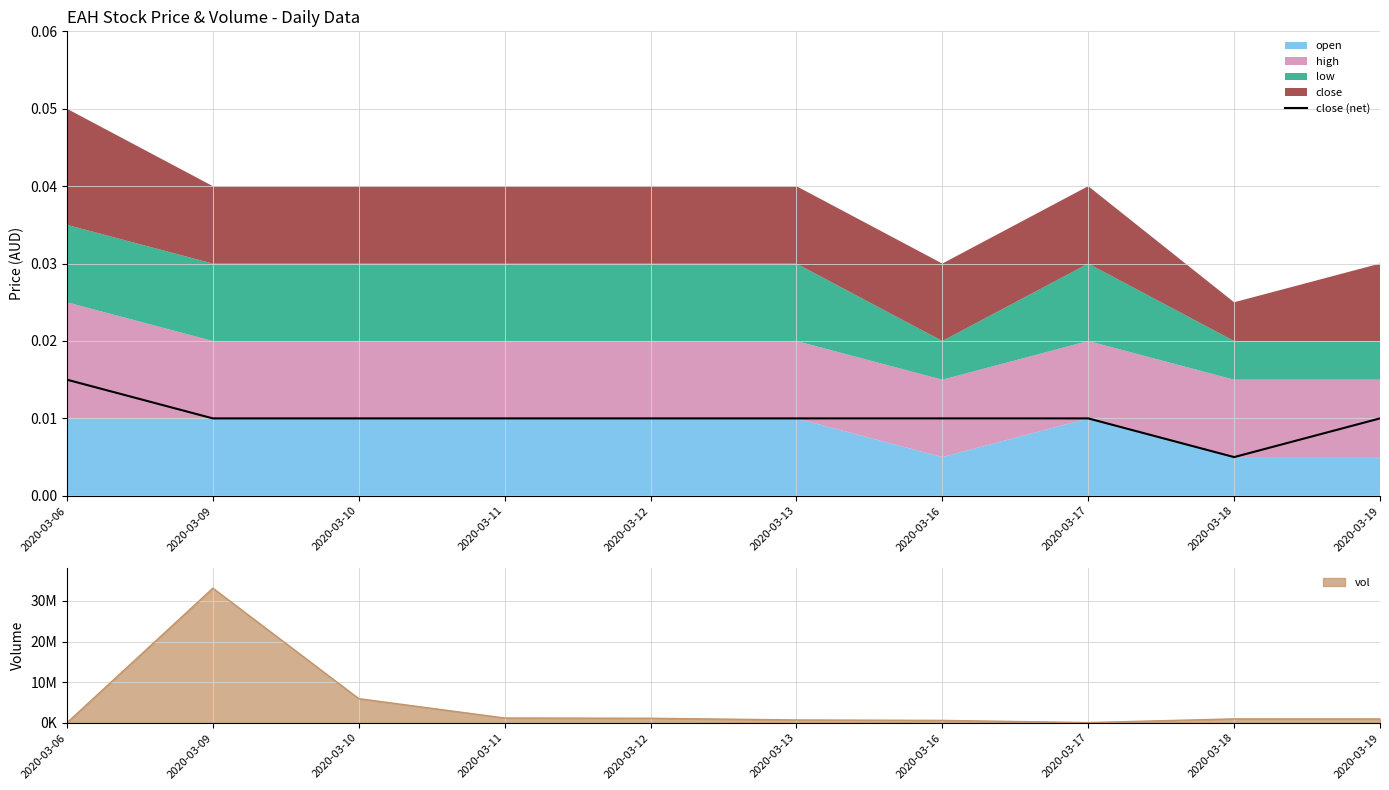

List the labels in order of value, smallest first.

2020-03-18, 2020-03-09, 2020-03-10, 2020-03-11, 2020-03-12, 2020-03-13, 2020-03-16, 2020-03-17, 2020-03-19, 2020-03-06